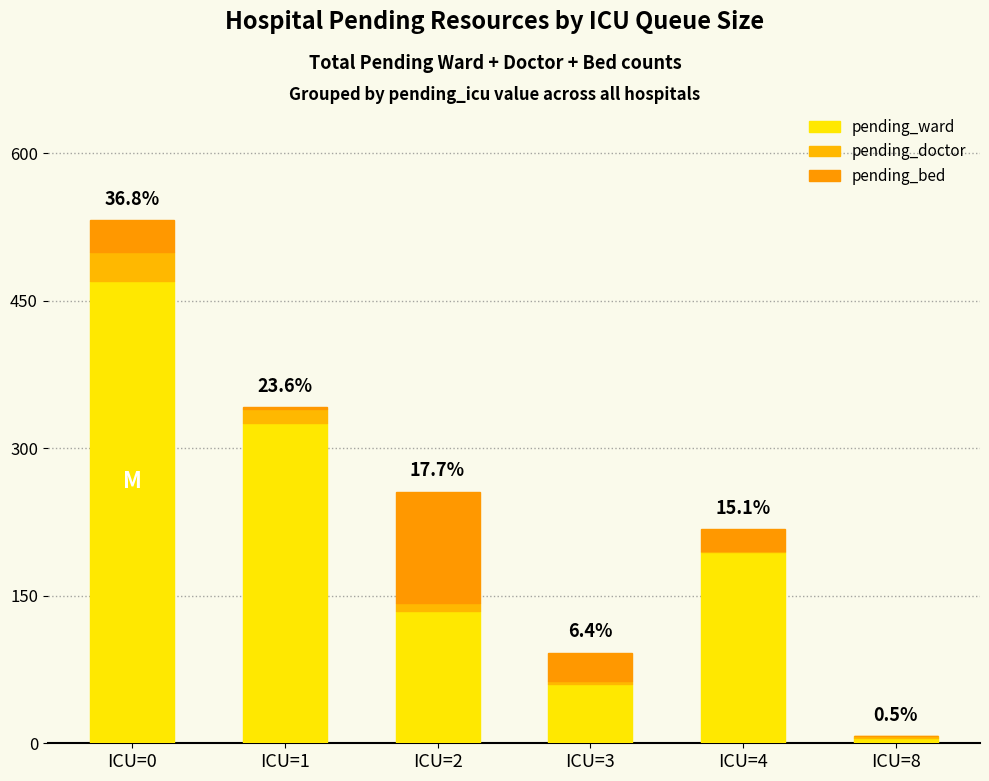

Are the bars grouped side by side (vs. stacked)?

No